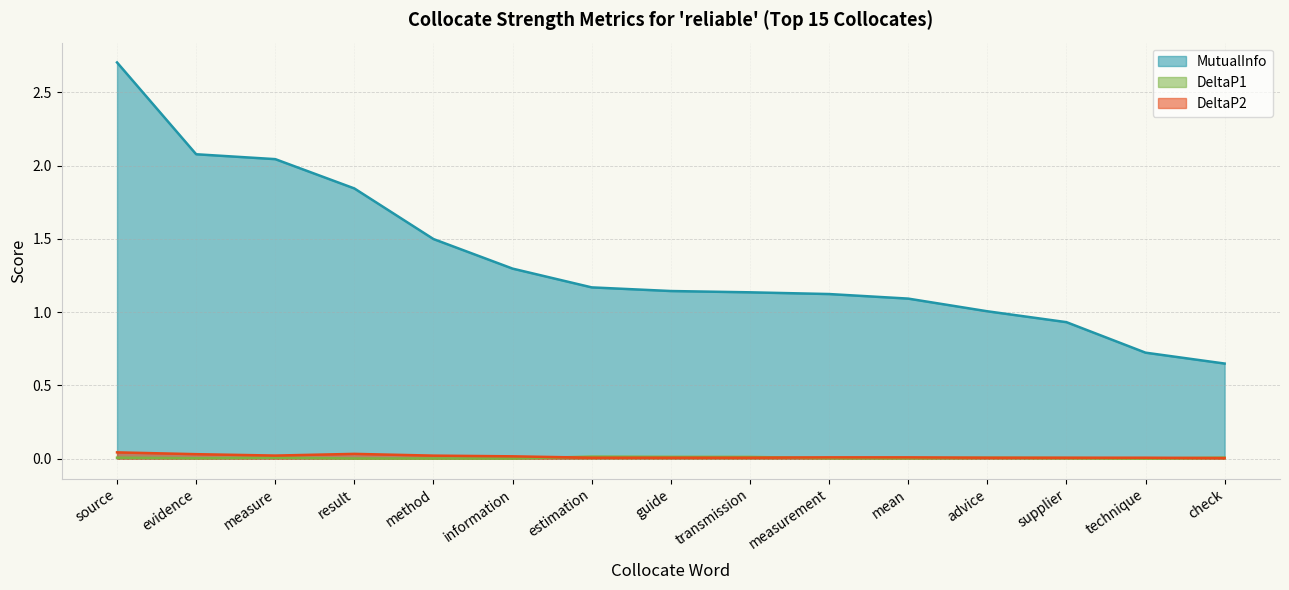

Reading right to left, extract all data points from this chart.

MutualInfo: 0.6	0.7	0.9	1.0	1.1	1.1	1.1	1.1	1.2	1.3	1.5	1.8	2.0	2.1	2.7
DeltaP1: 0.0	0.0	0.0	0.0	0.0	0.0	0.0	0.0	0.0	0.0	0.0	0.0	0.0	0.0	0.0
DeltaP2: 0.0	0.0	0.0	0.0	0.0	0.0	0.0	0.0	0.0	0.0	0.0	0.0	0.0	0.0	0.0